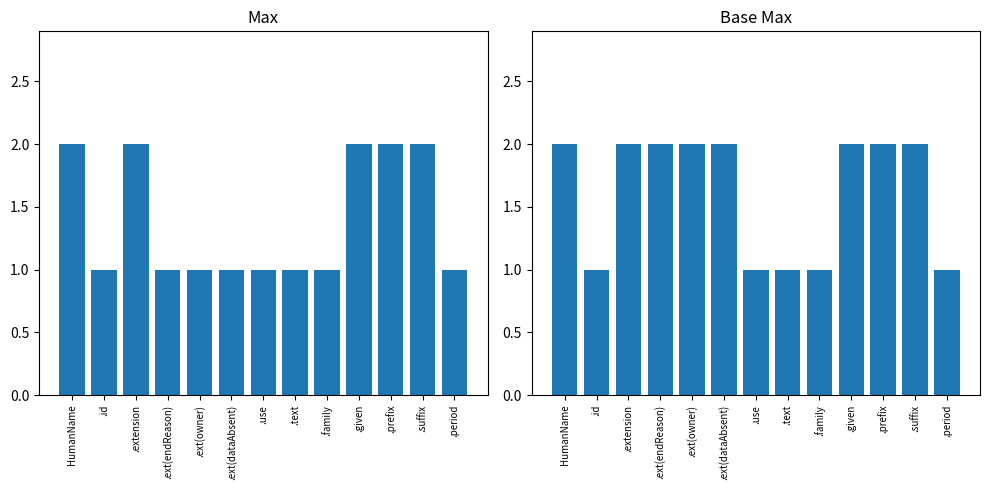

Are the bars grouped side by side (vs. stacked)?

Yes